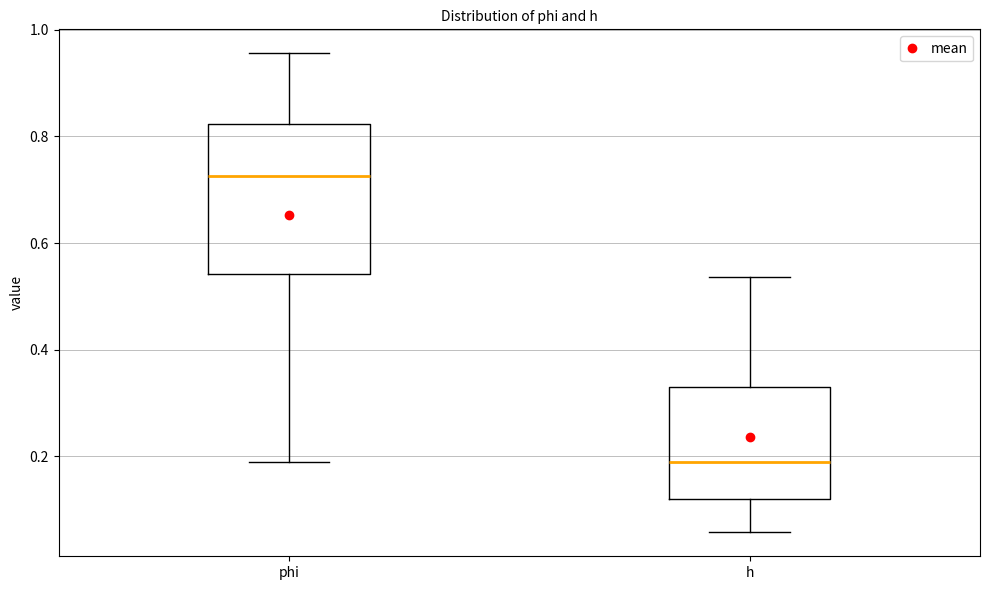

Where is the upper edge of the box for phi on the y-axis? The values are not printed on the chart, so give them approximately, as read against the axis.

0.82